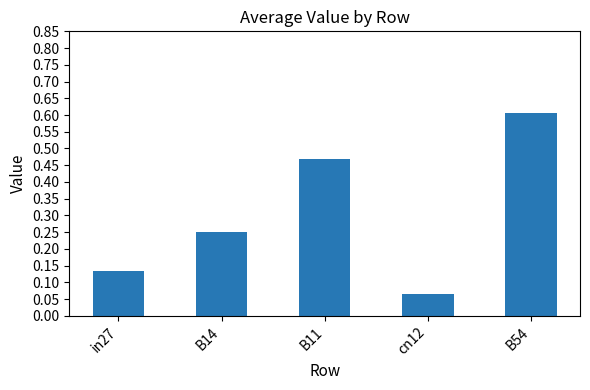

Is it true that the value at B11 is 0.3?

False